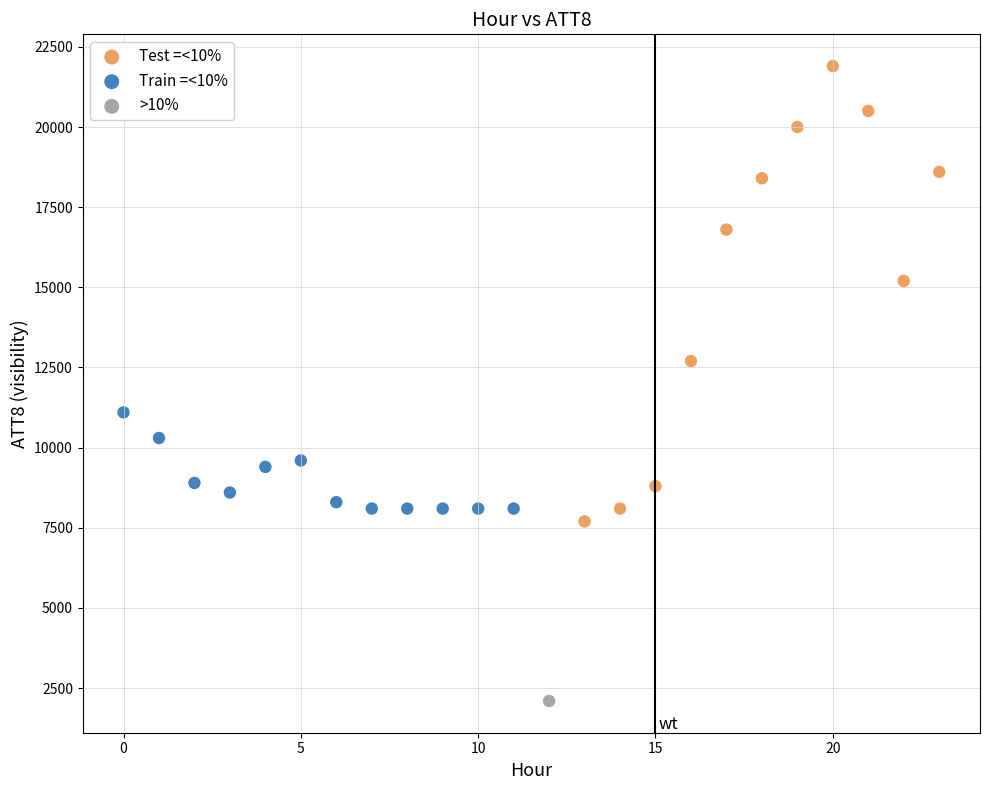

What are all the series names shown in the legend?

Test =<10%, Train =<10%, >10%